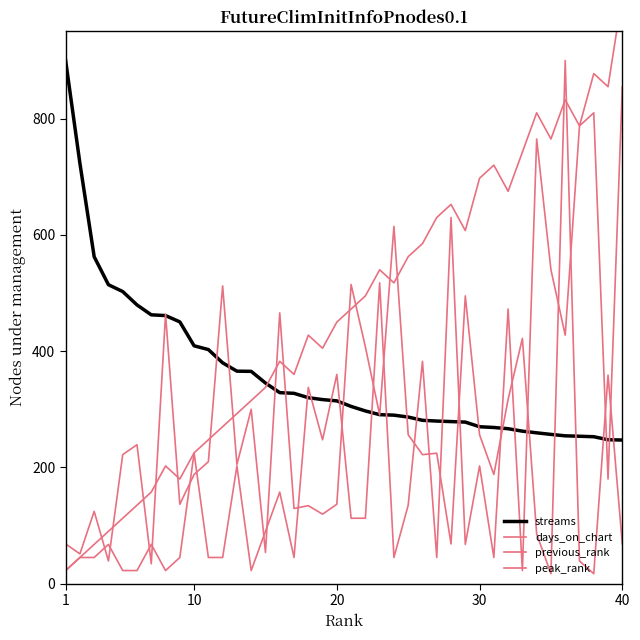

At how many categories does at least one series exceed 796?

6